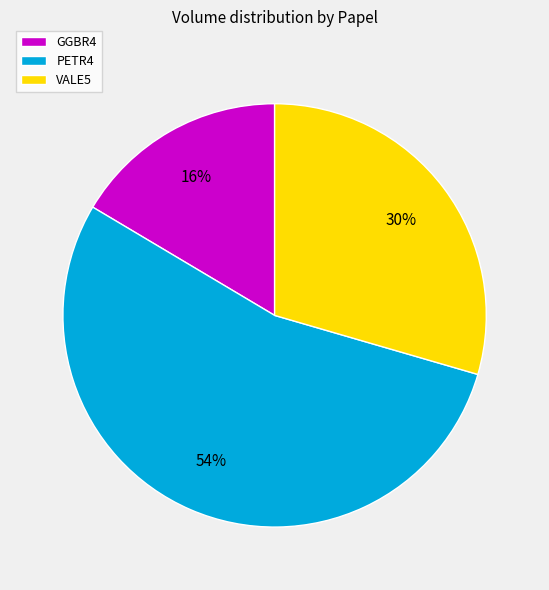

True or false: VALE5 accounts for 24% of the total.

False